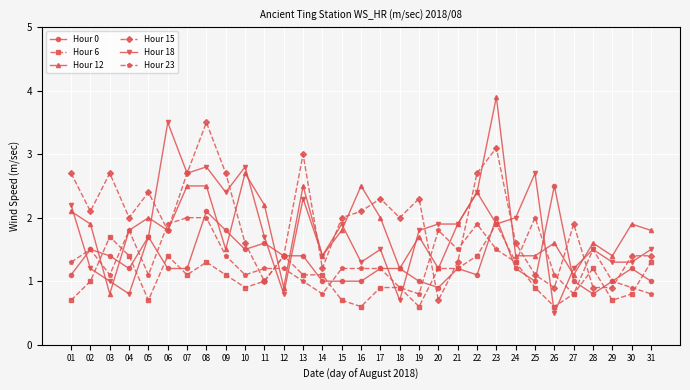

How many categories are shown in the chart?

31